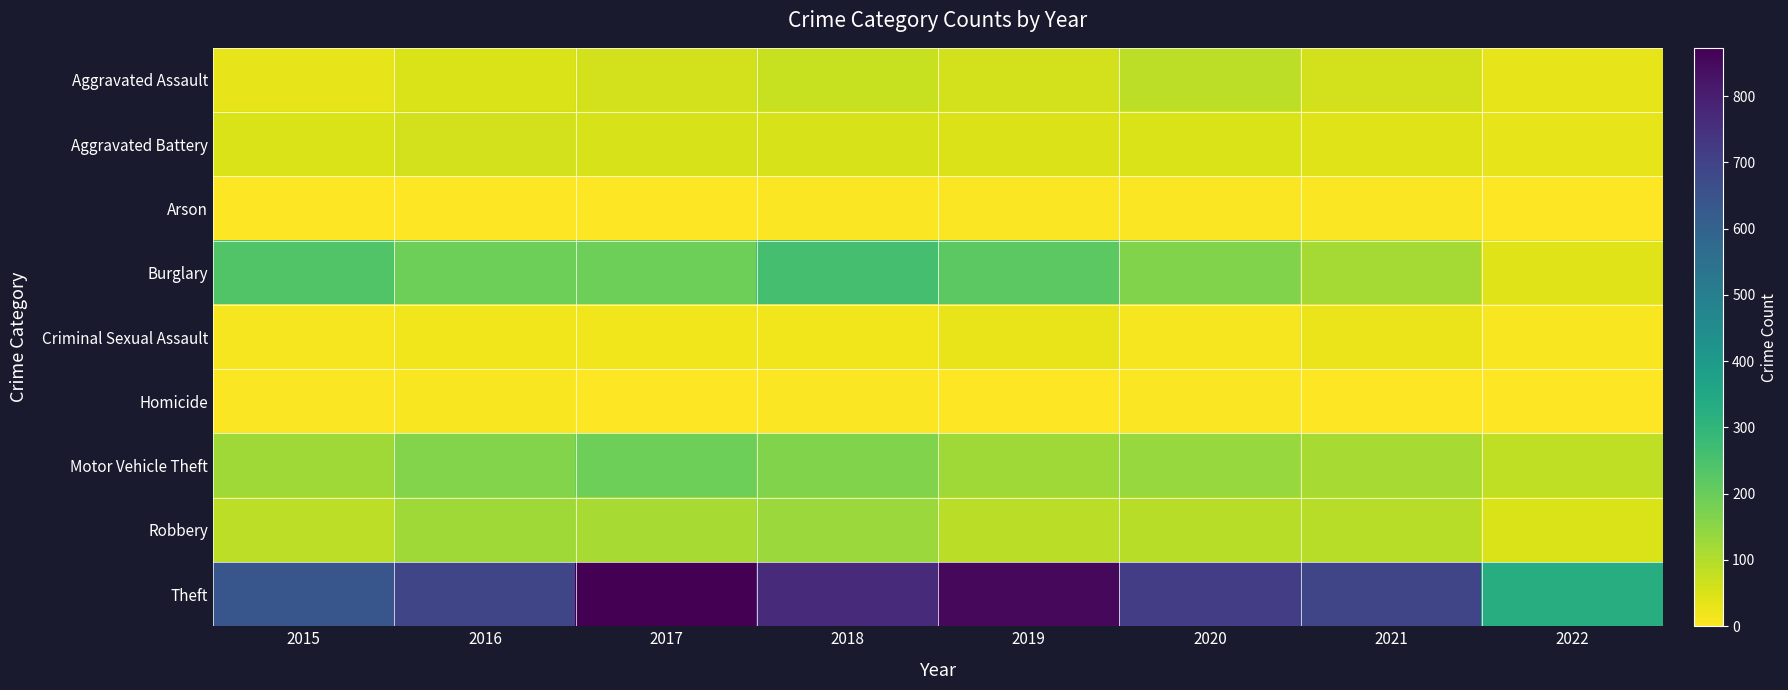

Reading right to left, list all the values displayed in this chart.

Aggravated Assault: 2022=31	2021=58	2020=88	2019=61	2018=72	2017=59	2016=50	2015=31
Aggravated Battery: 2022=33	2021=43	2020=48	2019=45	2018=52	2017=54	2016=60	2015=50
Arson: 2022=2	2021=6	2020=4	2019=5	2018=6	2017=1	2016=3	2015=3
Burglary: 2022=44	2021=117	2020=167	2019=221	2018=257	2017=192	2016=194	2015=236
Criminal Sexual Assault: 2022=7	2021=24	2020=13	2019=29	2018=19	2017=19	2016=19	2015=13
Homicide: 2022=0	2021=2	2020=6	2019=3	2018=5	2017=2	2016=8	2015=4
Motor Vehicle Theft: 2022=83	2021=113	2020=134	2019=125	2018=164	2017=191	2016=163	2015=125
Robbery: 2022=48	2021=95	2020=94	2019=89	2018=130	2017=115	2016=123	2015=87
Theft: 2022=329	2021=691	2020=714	2019=855	2018=767	2017=873	2016=689	2015=641